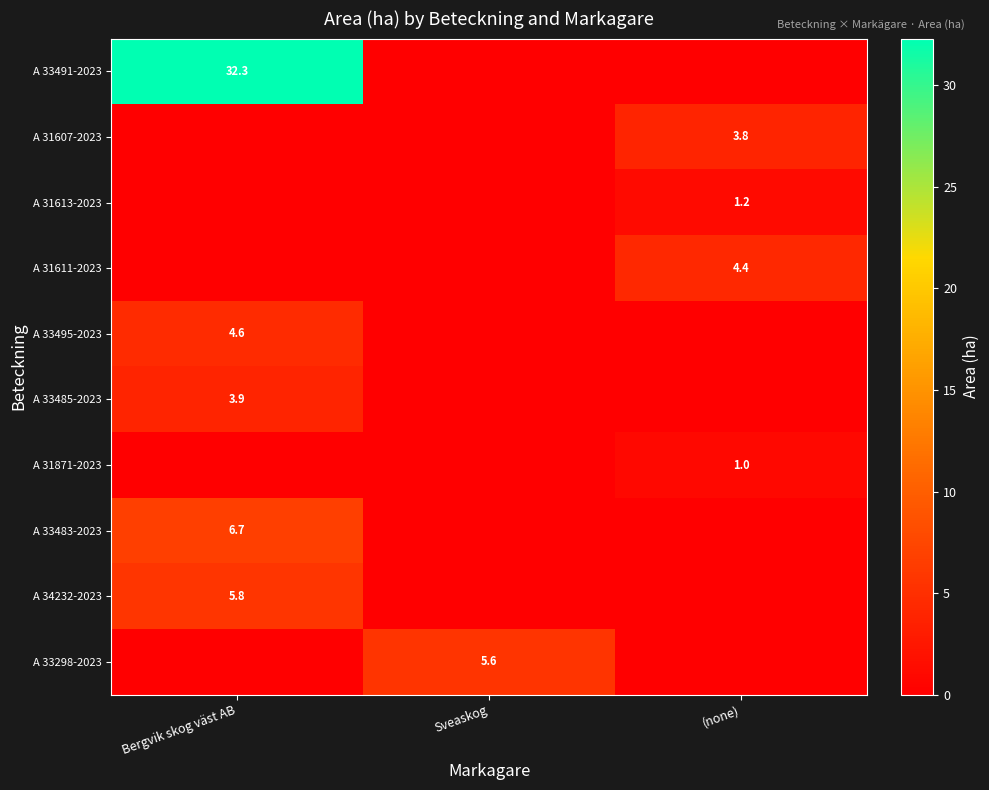

True or false: A 31871-2023 has a value of 1.0 at (none).

True